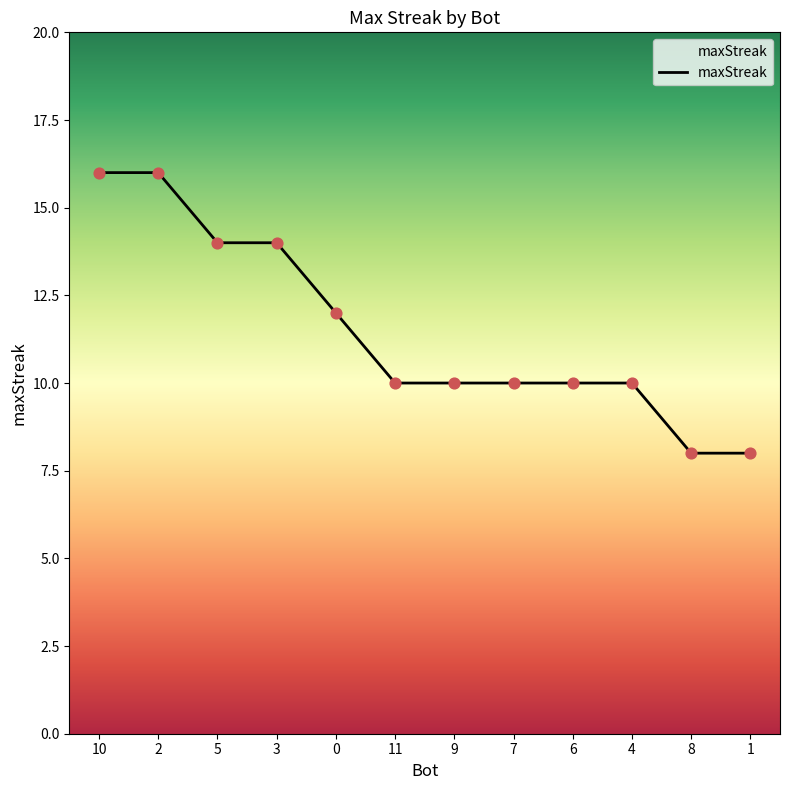

Between 10 and 3, which is larger?

10